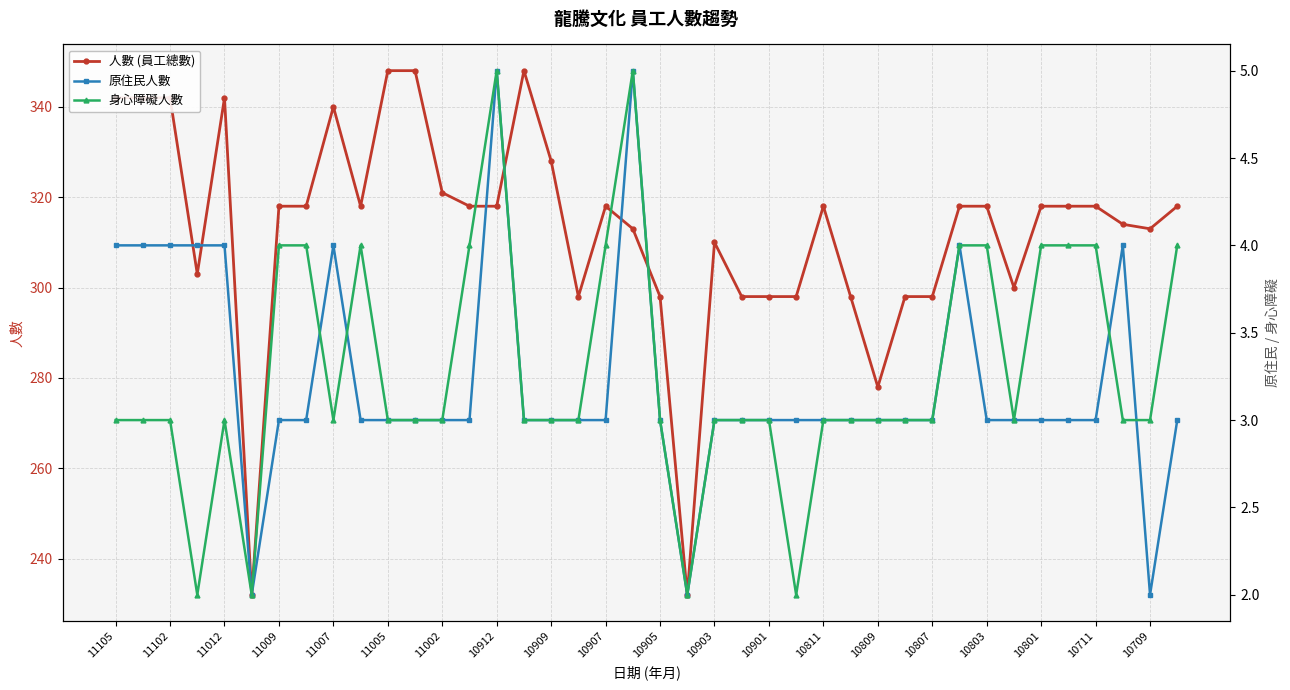

Reading left to right, transcribe all the data shown in this chart.

人數 (員工總數): 342	342	342	303	342	232	318	318	340	318	348	348	321	318	318	348	328	298	318	313	298	232	310	298	298	298	318	298	278	298	298	318	318	300	318	318	318	314	313	318
原住民人數: 4	4	4	4	4	2	3	3	4	3	3	3	3	3	5	3	3	3	3	5	3	2	3	3	3	3	3	3	3	3	3	4	3	3	3	3	3	4	2	3
身心障礙人數: 3	3	3	2	3	2	4	4	3	4	3	3	3	4	5	3	3	3	4	5	3	2	3	3	3	2	3	3	3	3	3	4	4	3	4	4	4	3	3	4